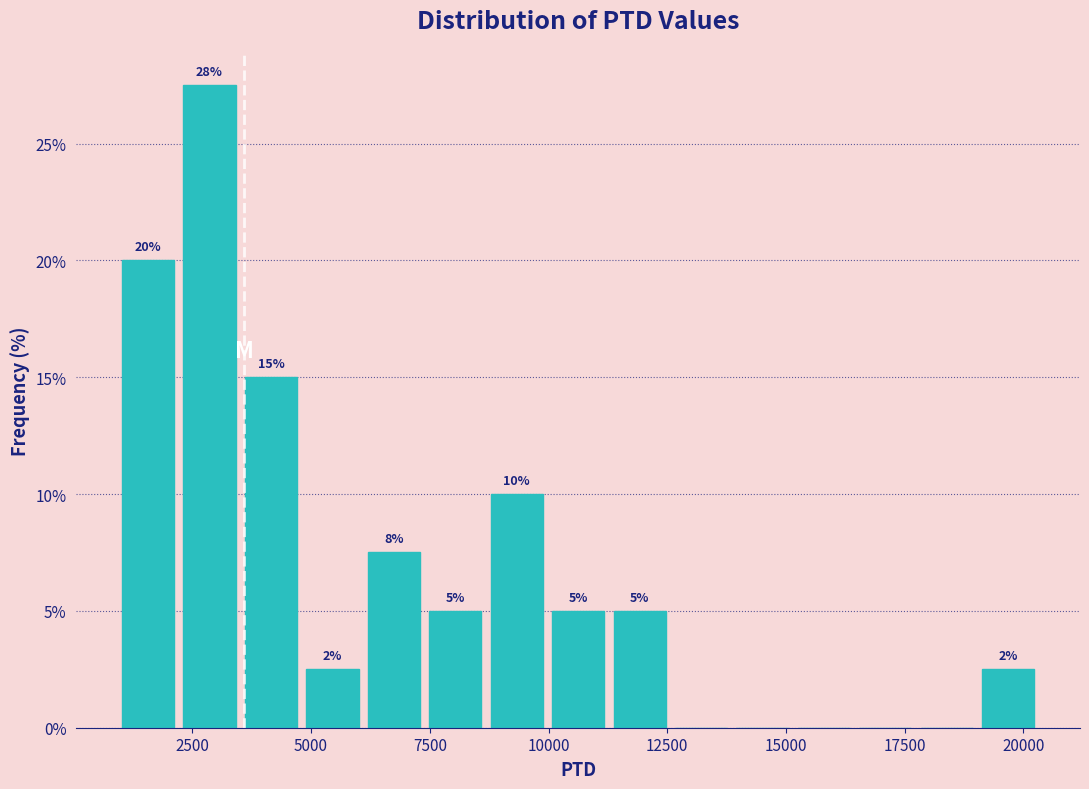

Read against the x-axis, roughly where is the centre of the tallest bar?

3000